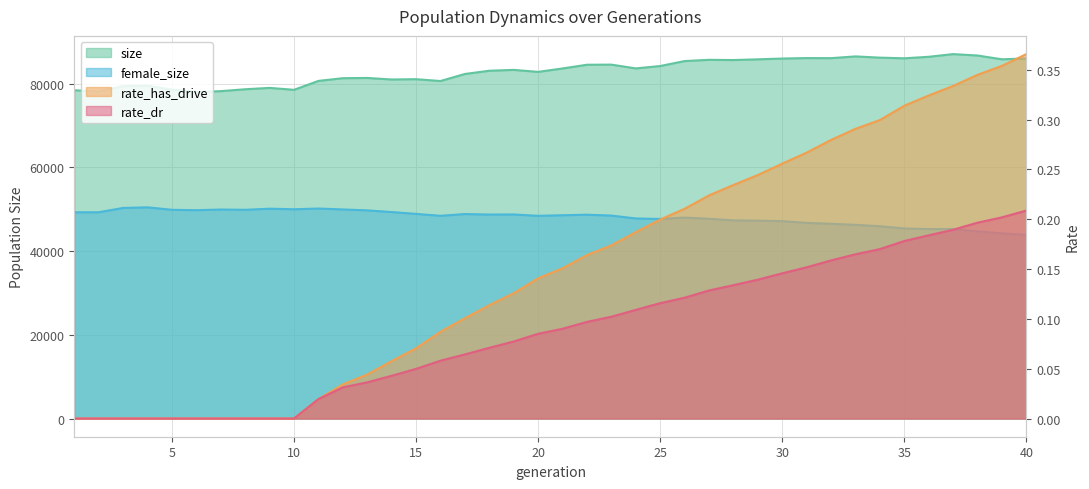

Which label corresponds to the largest value in the chart?

37